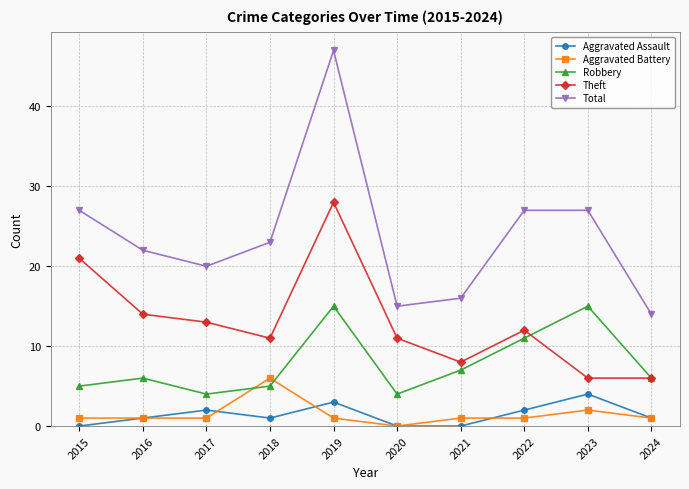

What is the highest value of the Theft series?

28